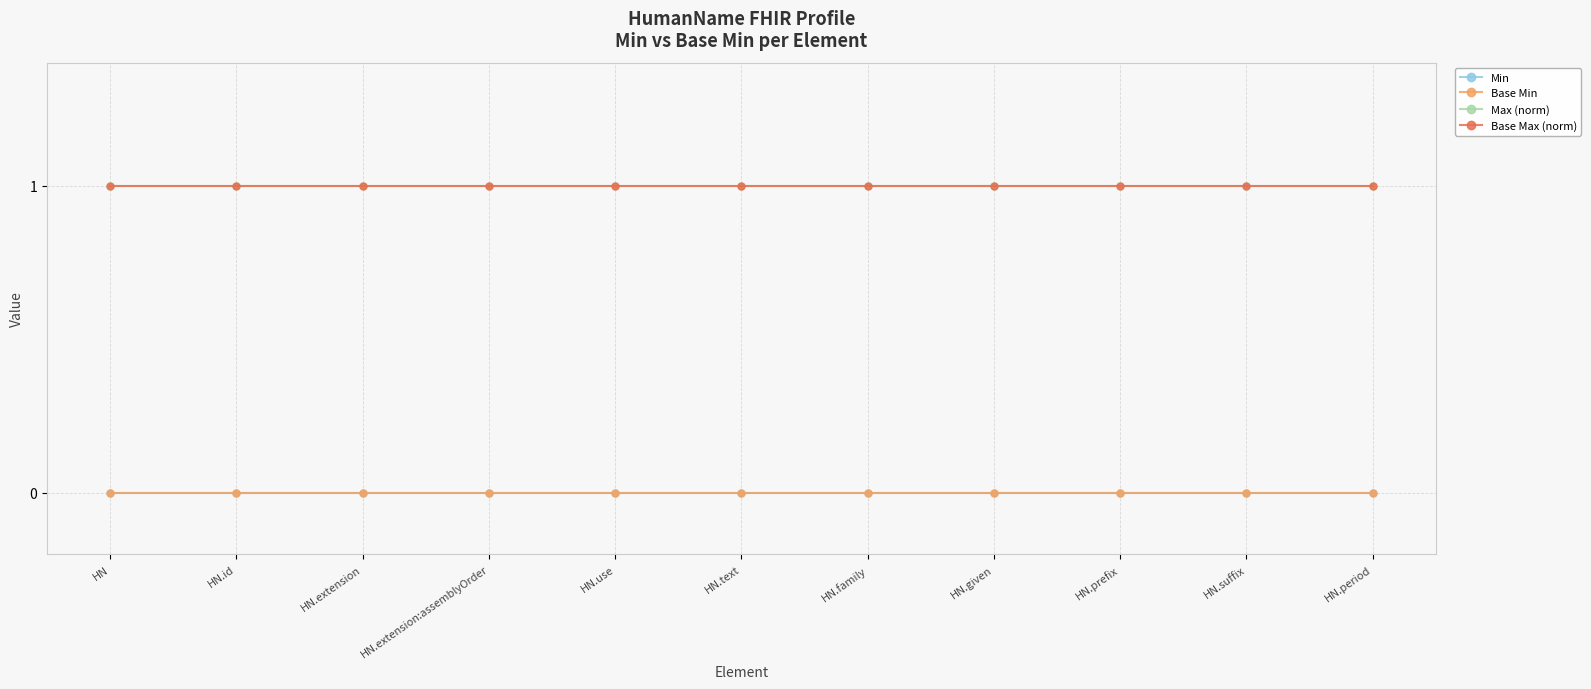

Which series has the largest total across all categories?

Max (norm)